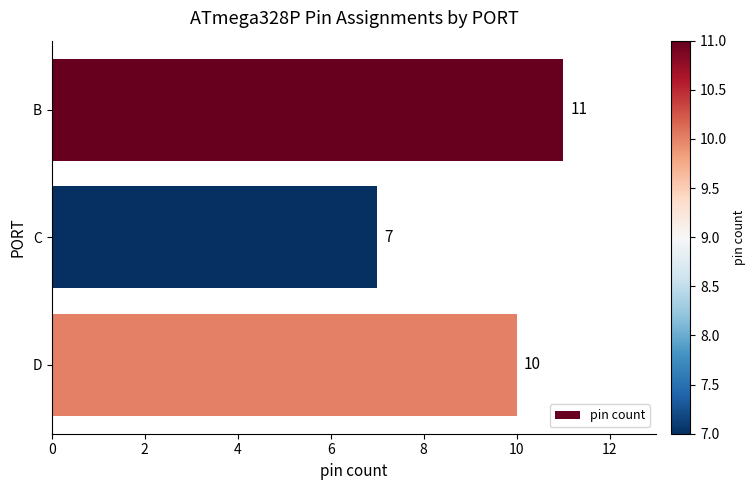

Rank the categories by value from lowest to highest.

C, D, B